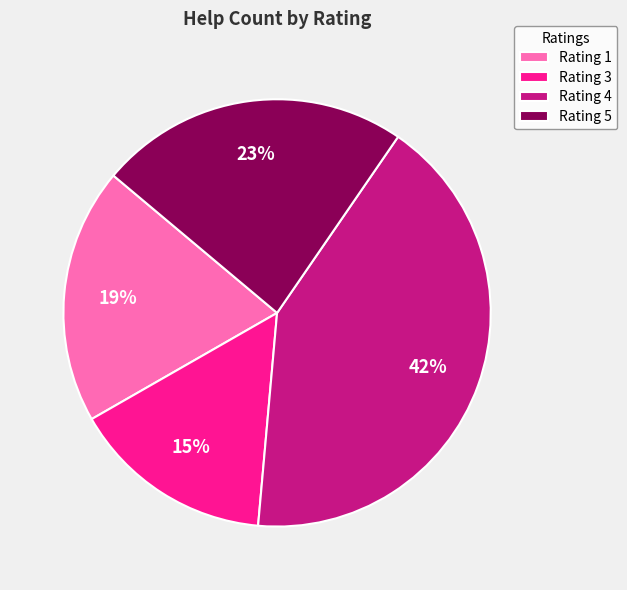

Is there any slice that represents more than half of the pie?

No